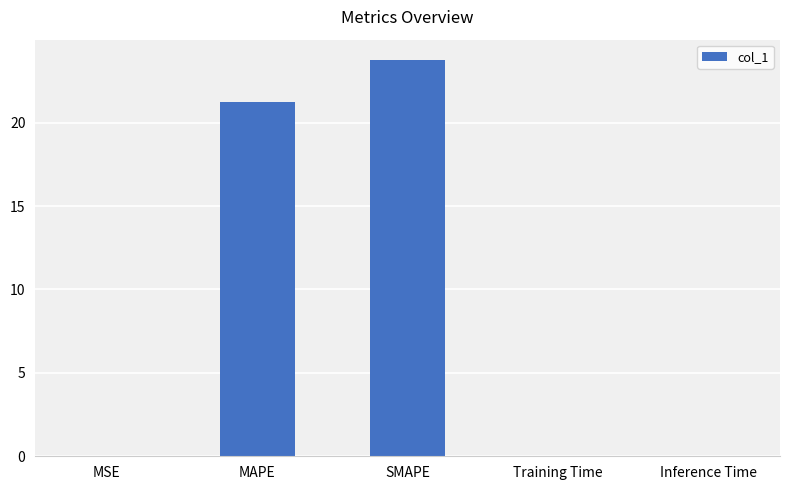

Which category has the highest value across all series?

SMAPE